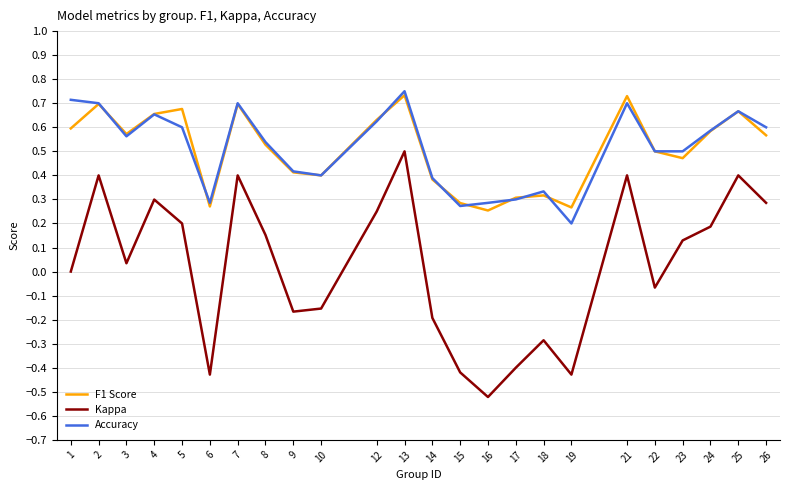

True or false: Accuracy has a value of 0.3 at 3.

False